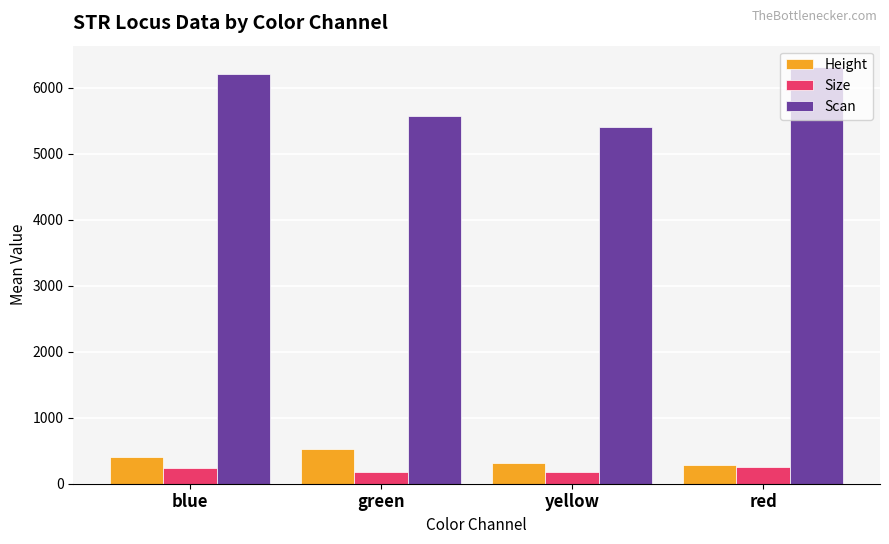

What is the label of the 4th bar from the left?

red